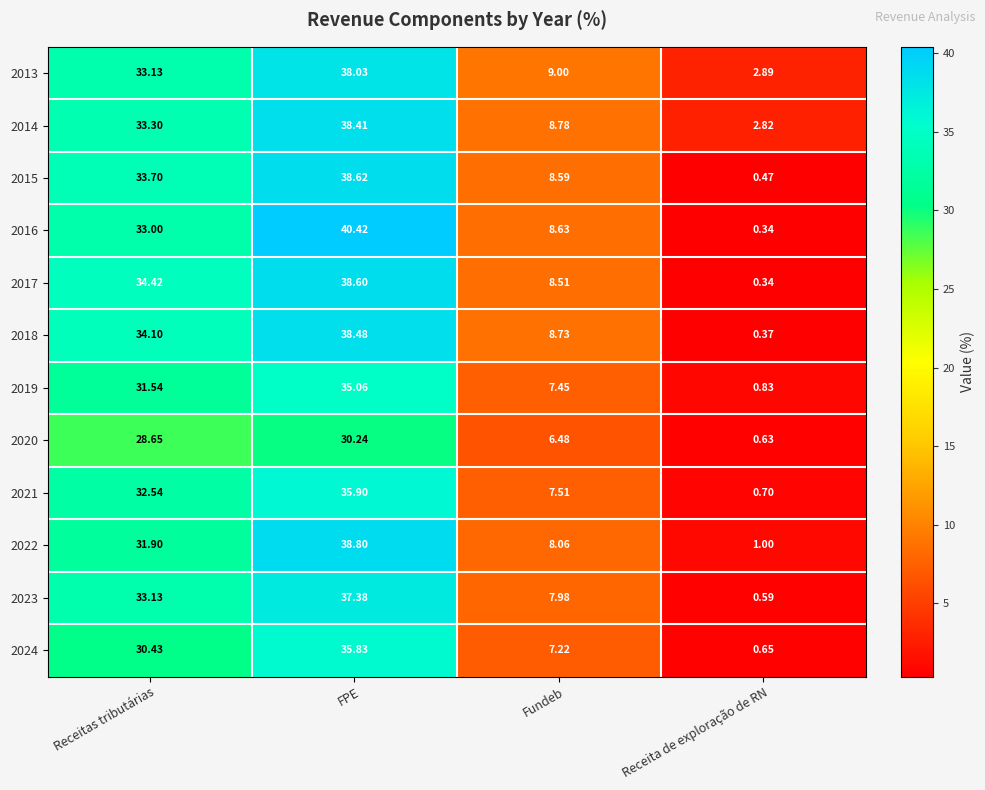

At which category does the chart reach its peak across all series?

FPE